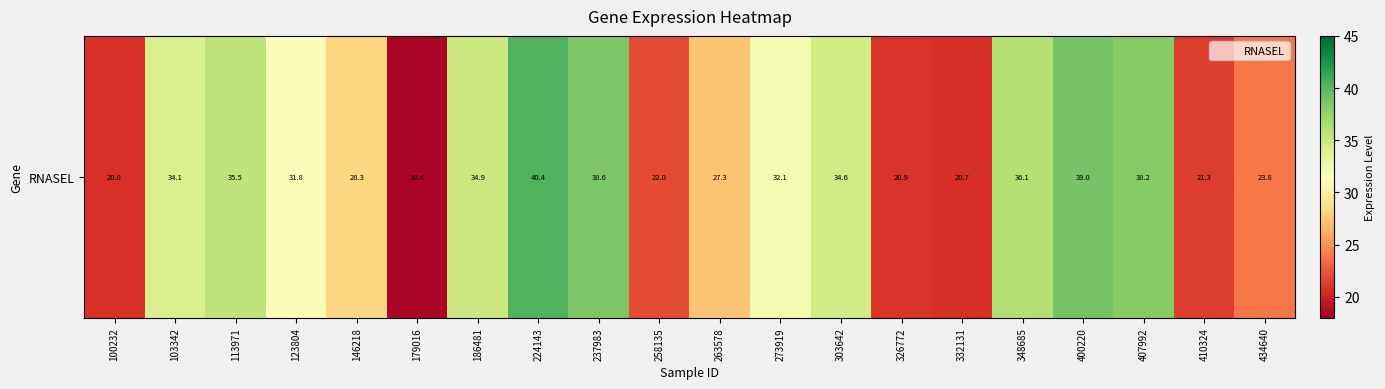

What is the greatest value displayed?

40.4